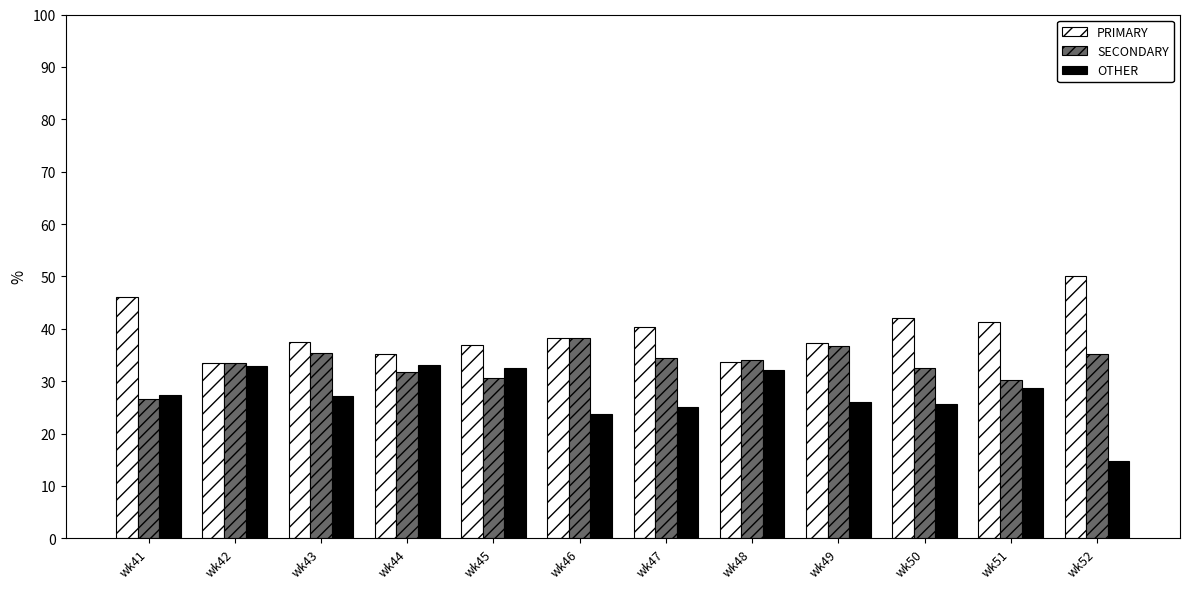

True or false: SECONDARY has a value of 30.6 at wk45.

True